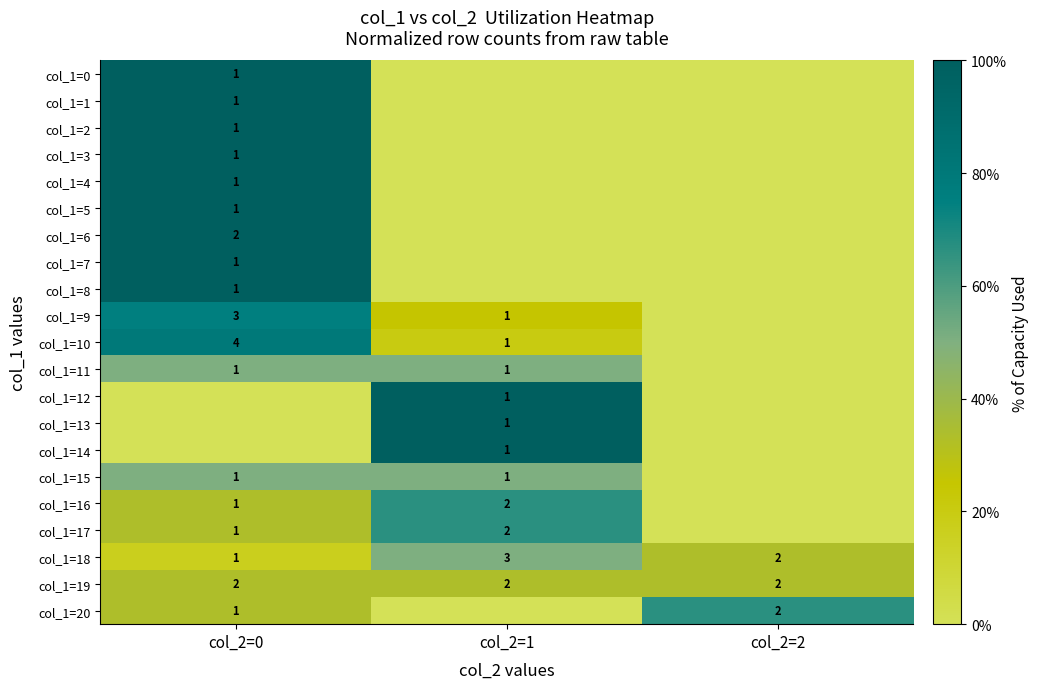

The col_1=2 series shows 0 at col_2=0. True or false?

False